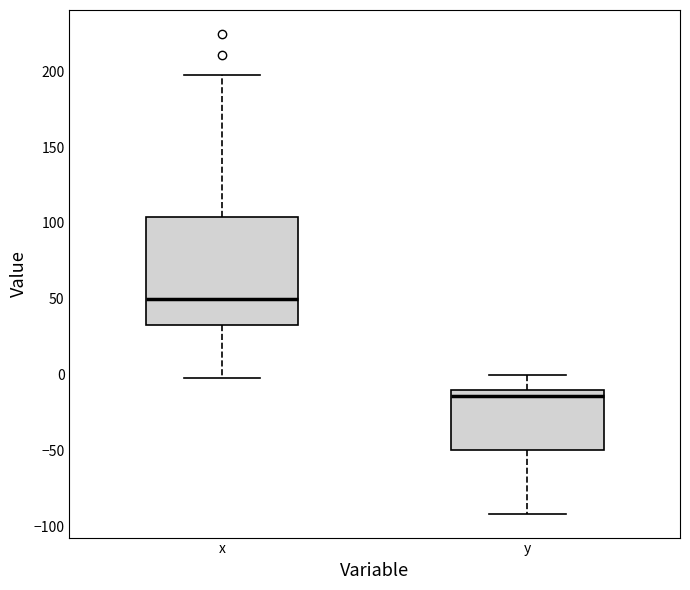

Reading left to right, transcribe this box plot: for each box, give where its median line is, the range the box spans, and where its two whiskers end, as read against the y-axis. The values are not printed on the chart, so give them approximately, as read against the axis.

x: median 50, box 35 to 105, whiskers 0 to 200
y: median -15, box -50 to -10, whiskers -90 to 0